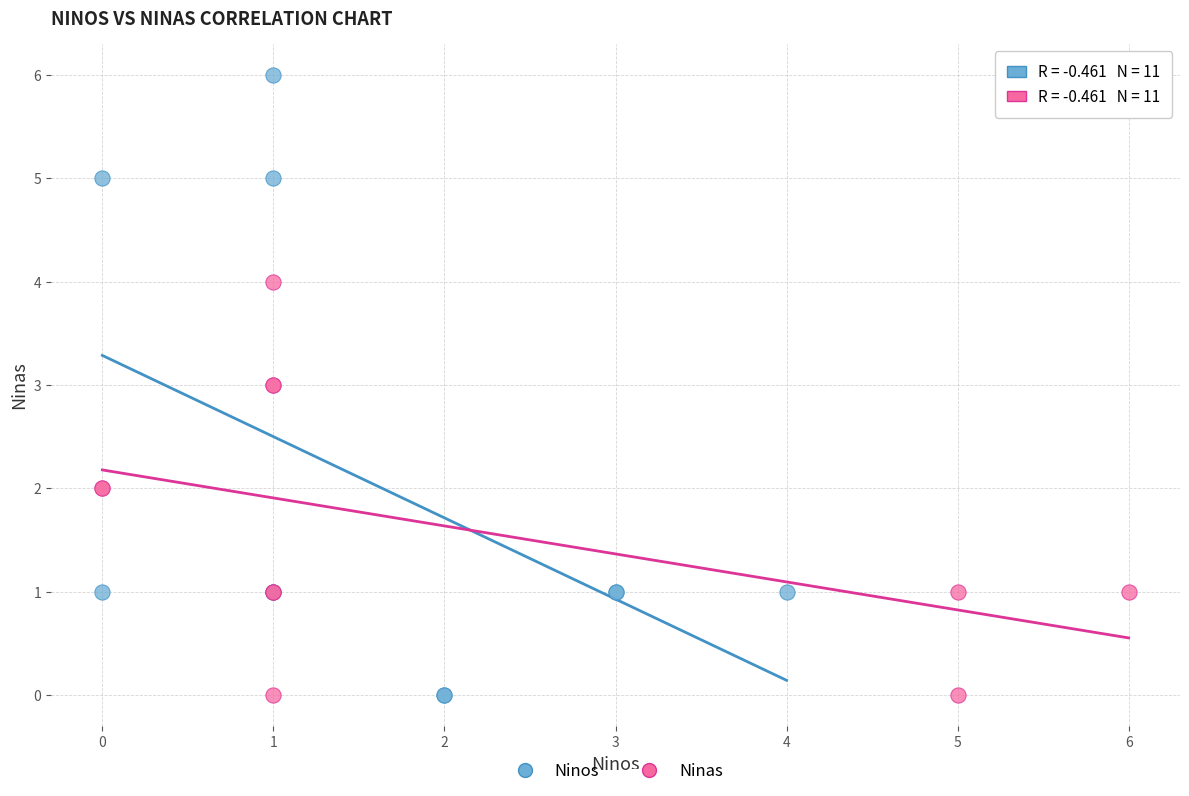

Which series has the widest spread of Y values?

Ninos